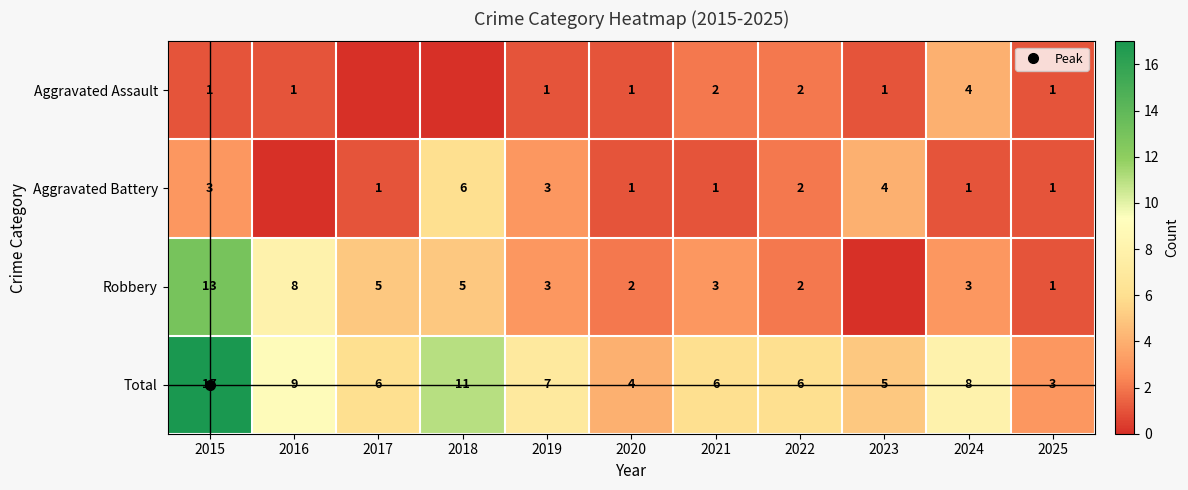

At which category is the sum across all series the highest?

2015